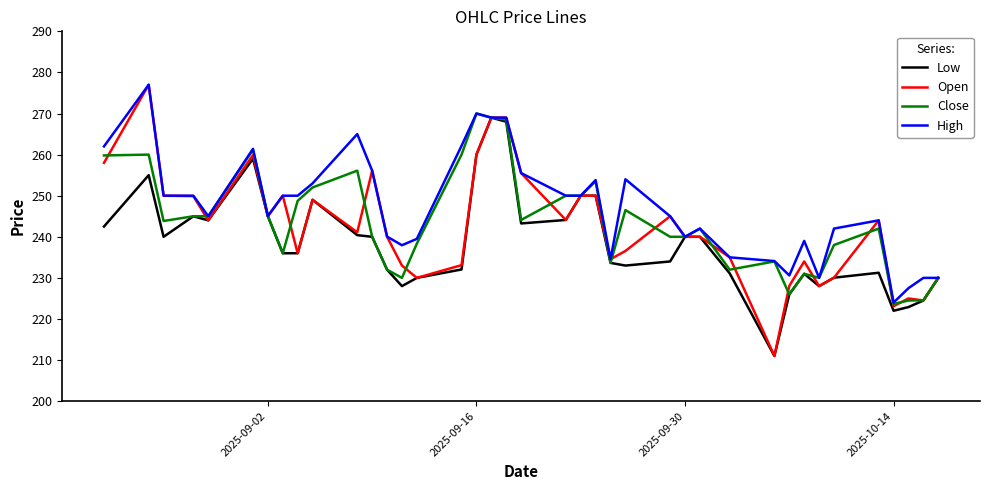

Which series has the widest spread of values?

Open